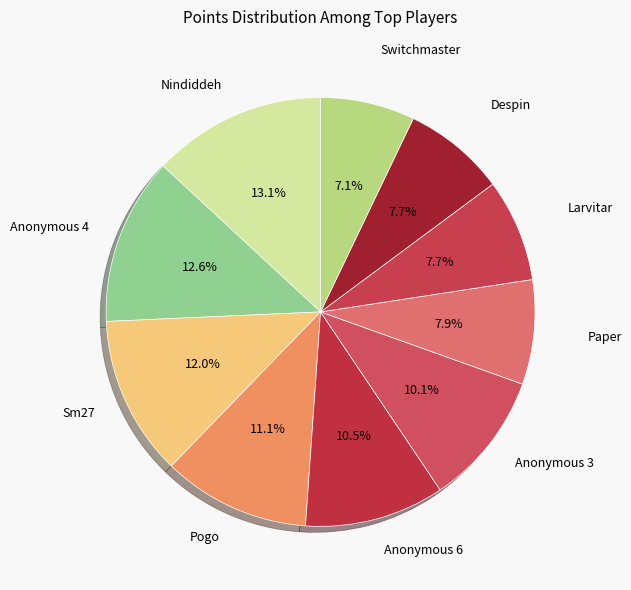

What is the largest slice in the pie chart?

Nindiddeh